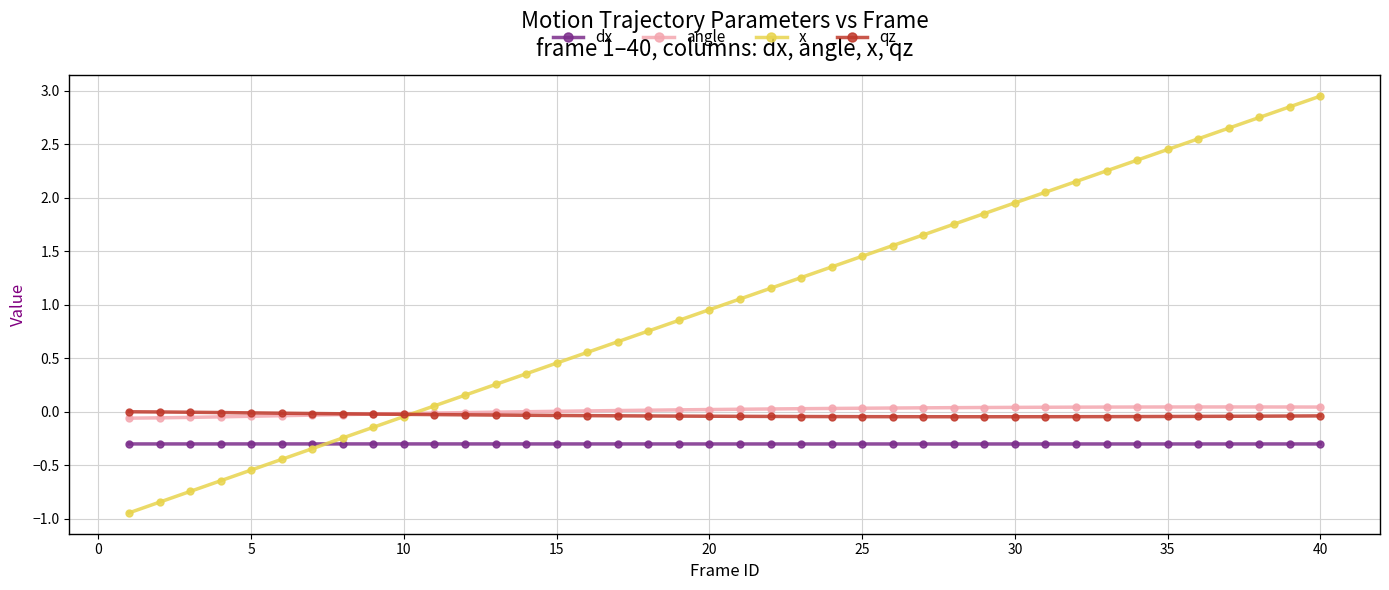

At how many categories does at least one series exceed 2?

10